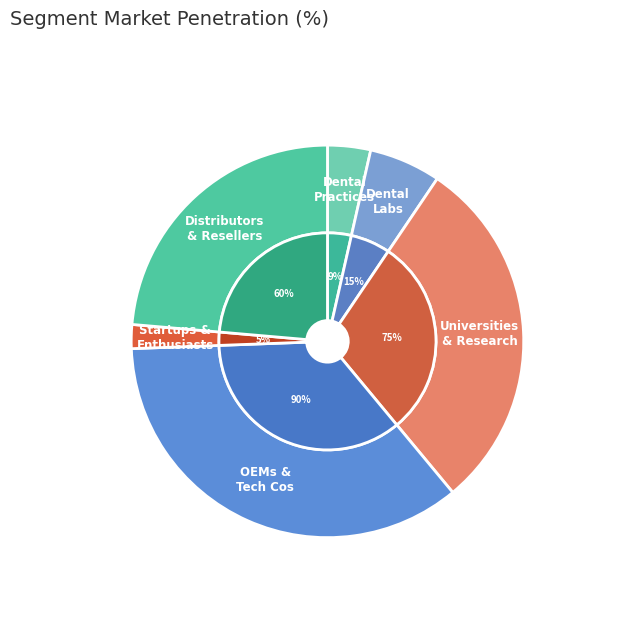

Is there any slice that represents more than half of the pie?

No